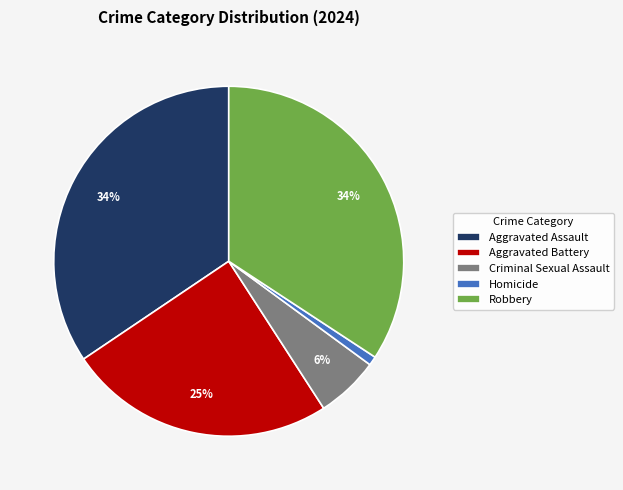

Which slice is the smallest?

Homicide